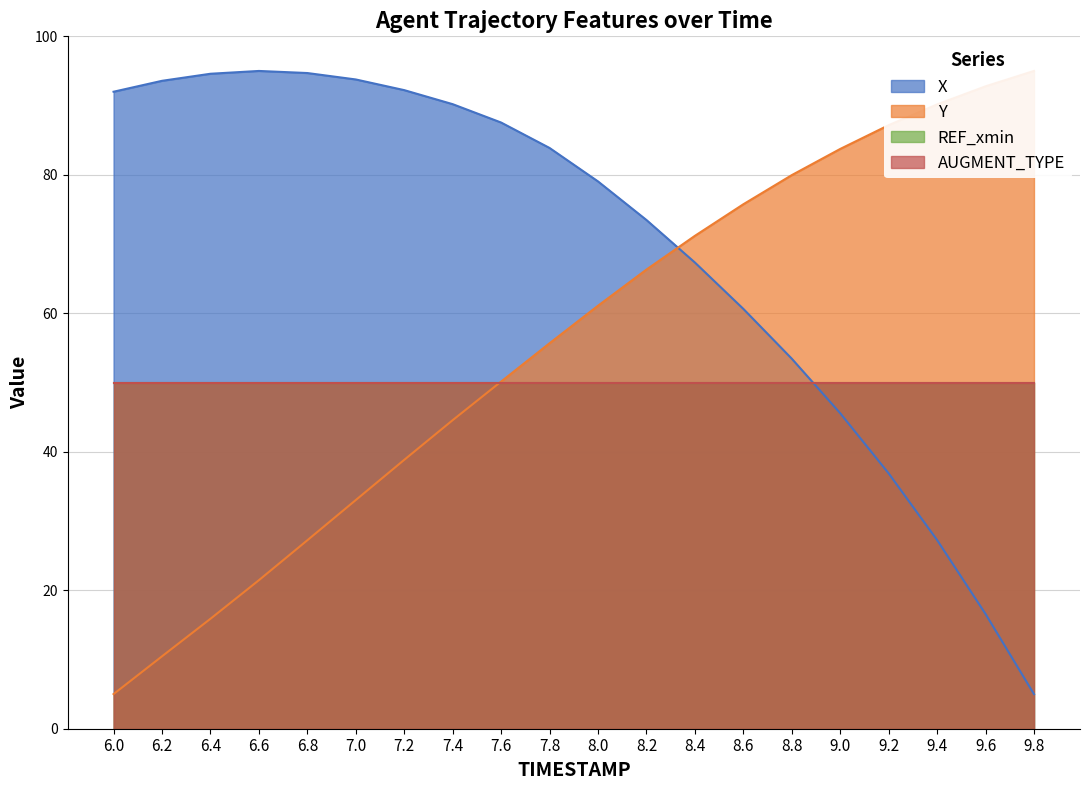

The Y series shows 90.2 at 9.4. True or false?

True